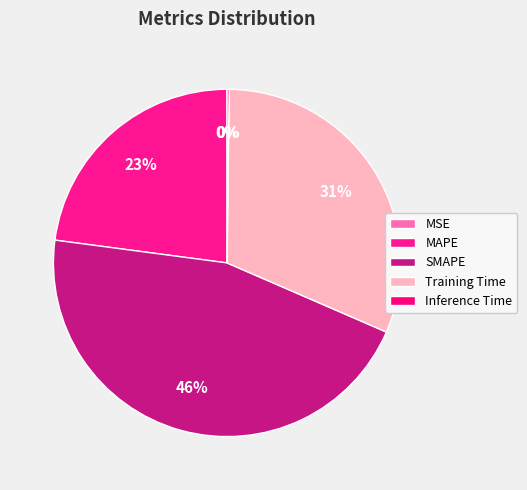

To the nearest percent, what is the average slice percentage?

20%